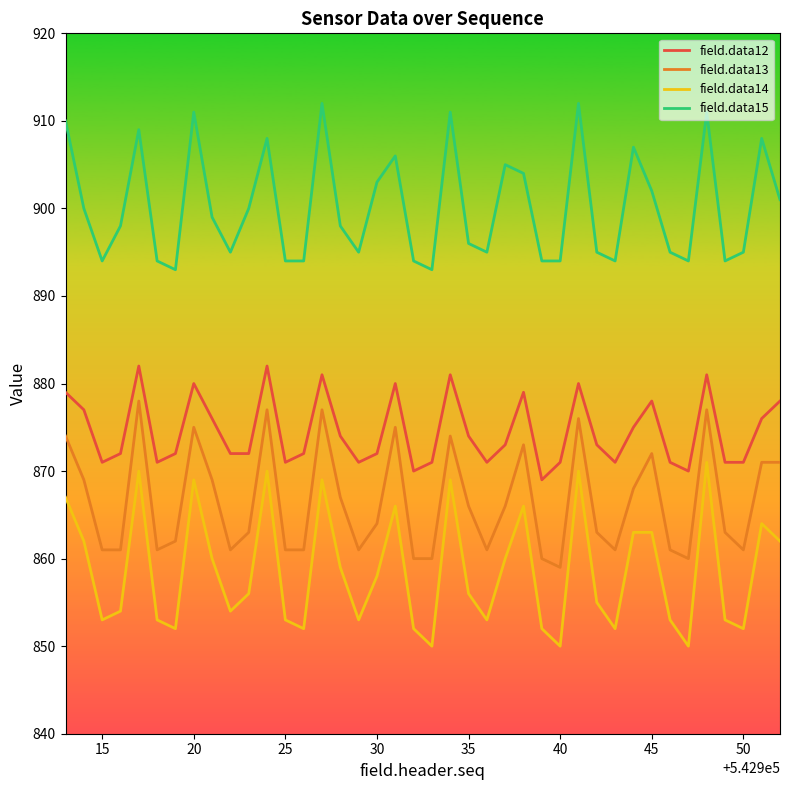

Which series has the largest total across all categories?

field.data15